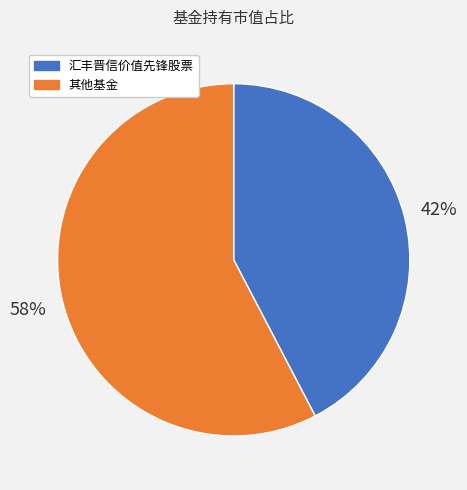

To the nearest percent, what is the average slice percentage?

50%